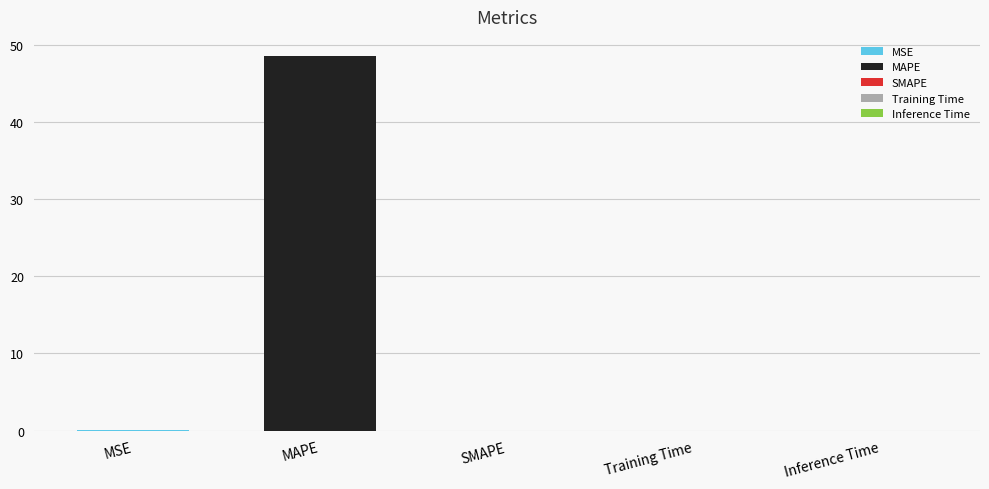

Between MSE and SMAPE, which is larger?

MSE